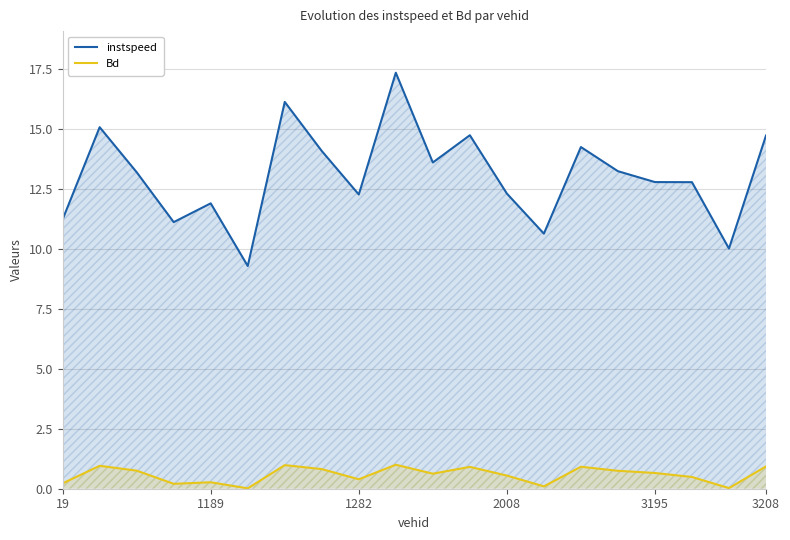

Is it true that Bd equals 0.0 at 3208?

False